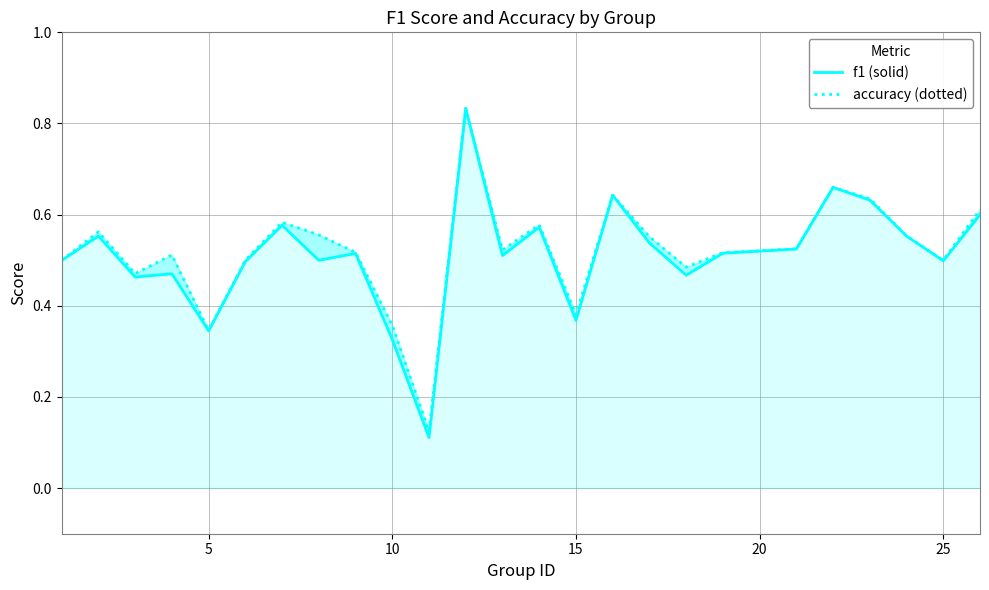

True or false: accuracy (dotted) and f1 (solid) cross at least once.

False